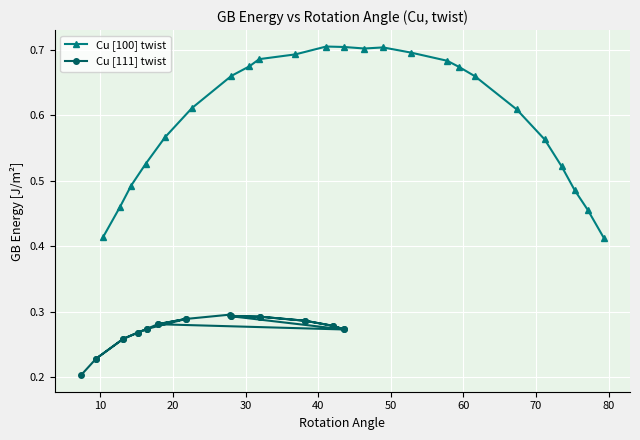

True or false: Cu [100] twist has more than 1 interior local peaks.

True